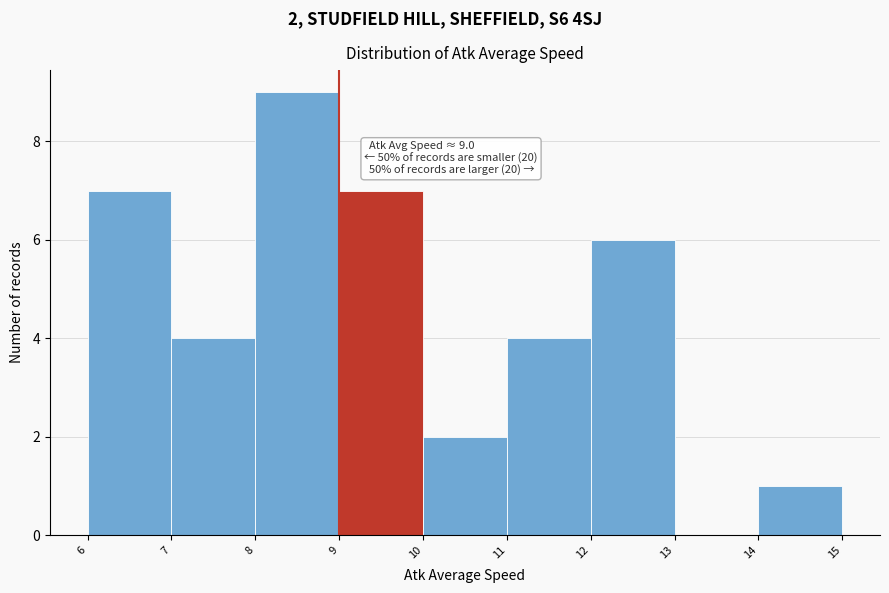

Over which range of the x-axis is the bar tallest?

8 to 9